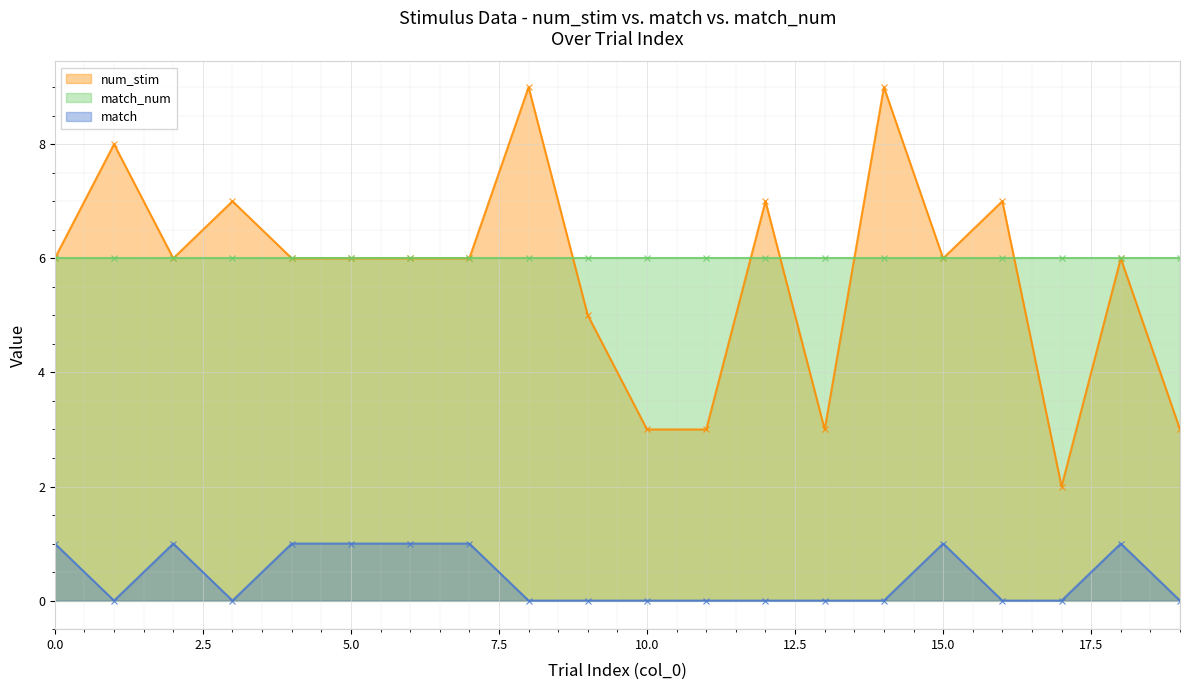

What is the value of the num_stim point at the 13th from the left?

7